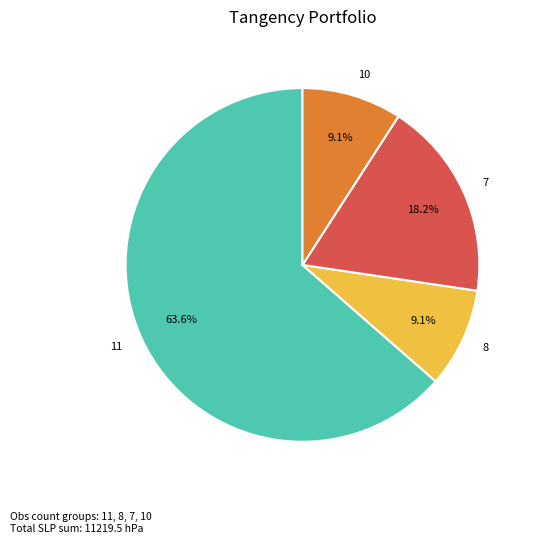

Combined, what portion of the pie is 7 and 11?

81.8%